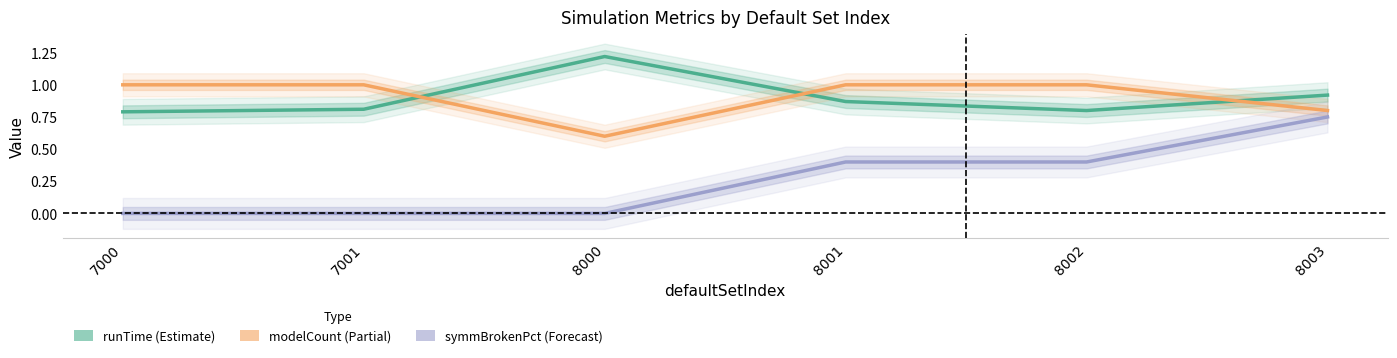

Reading left to right, list all the values displayed in this chart.

runTime (Estimate): 0.8	0.8	1.2	0.9	0.8	0.9
modelCount (Estimate based on partial data): 1.0	1.0	0.6	1.0	1.0	0.8
symmBrokenPct (Forecast): 0.0	0.0	0.0	0.4	0.4	0.8